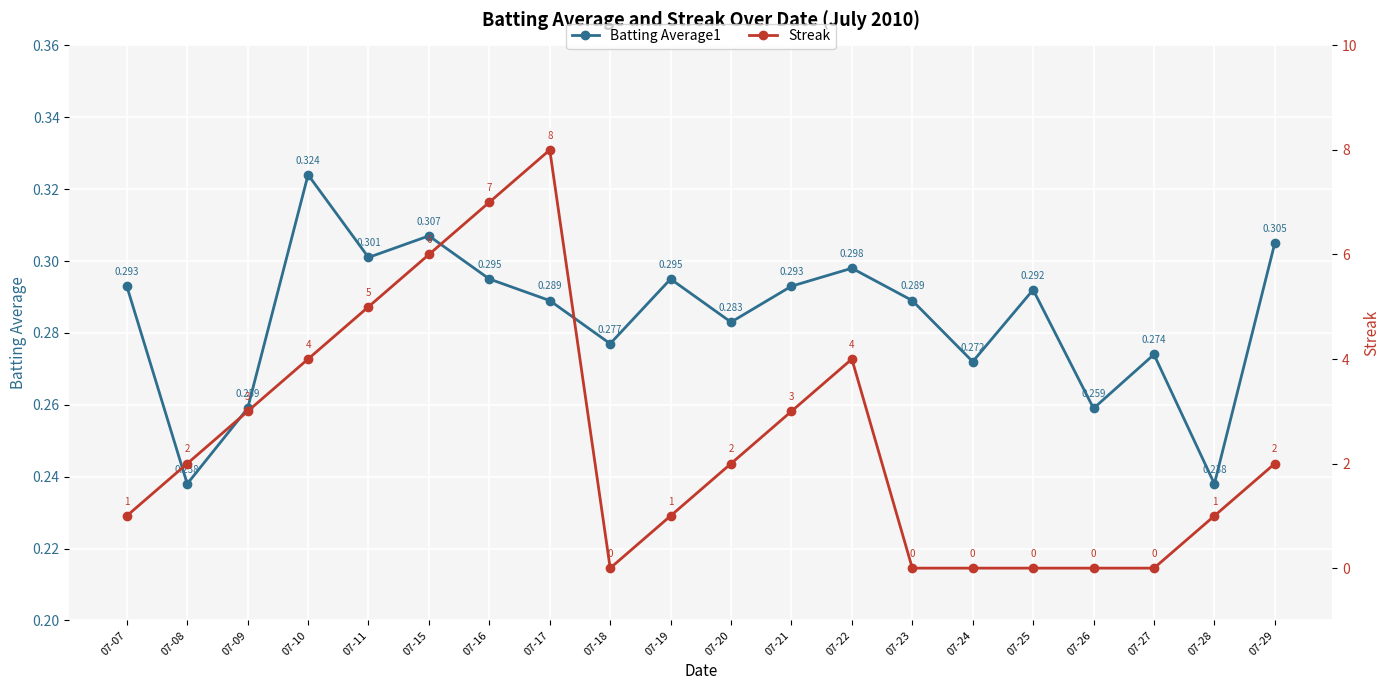

At how many categories does at least one series exceed 6?

2